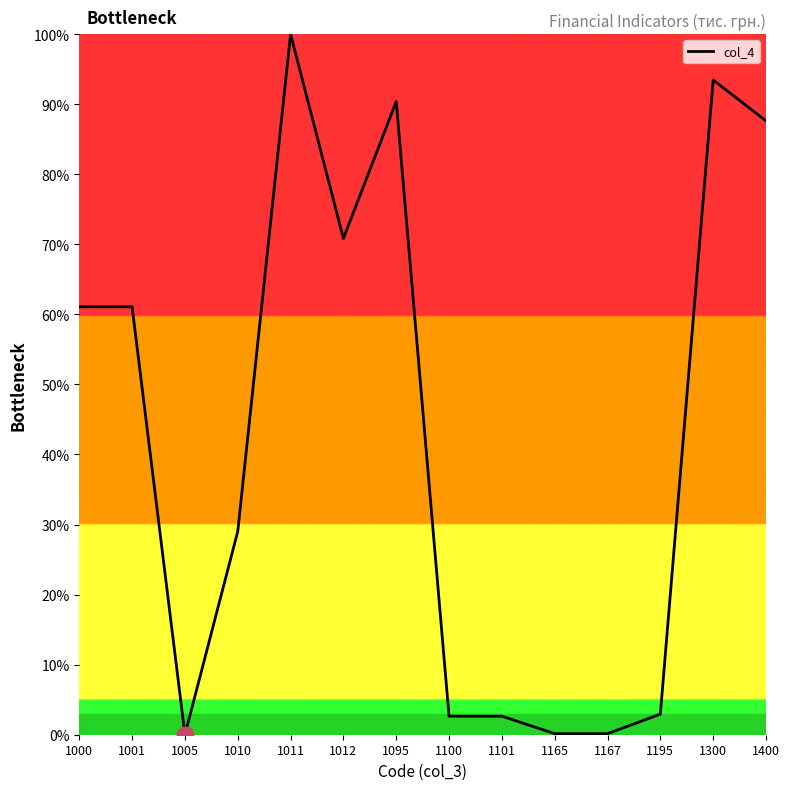

Between 1195 and 1000, which is larger?

1000